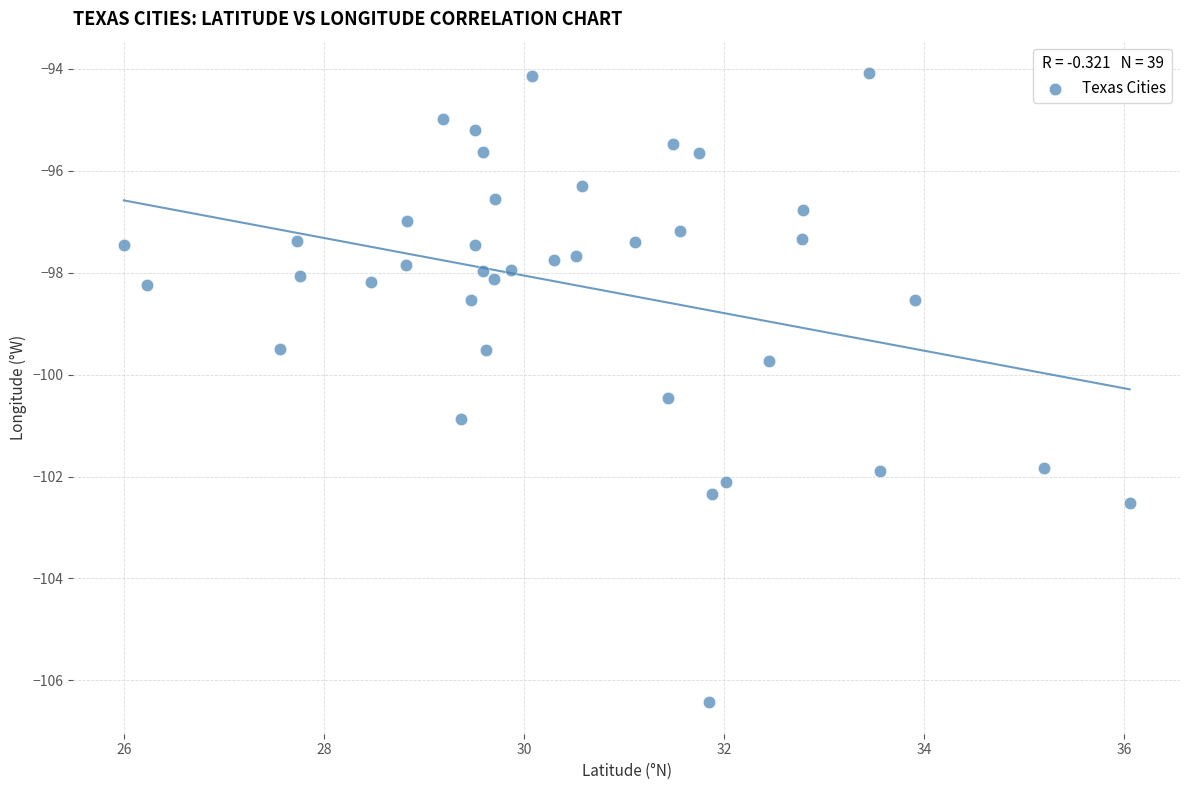

What is the range of X values (max minus min)?

10.1